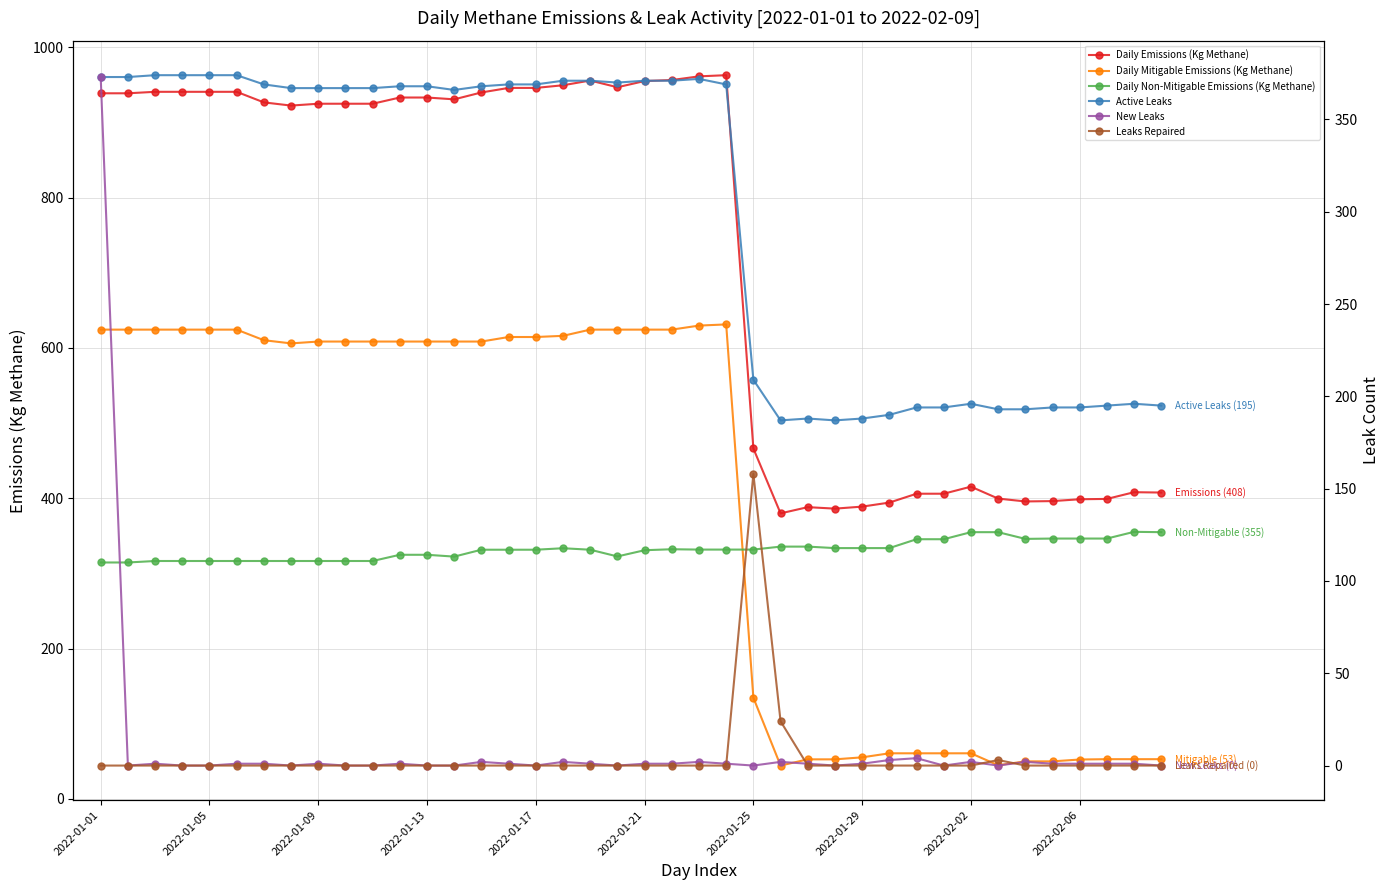

How many interior local valleys does the Daily Emissions (Kg Methane) series have?

6